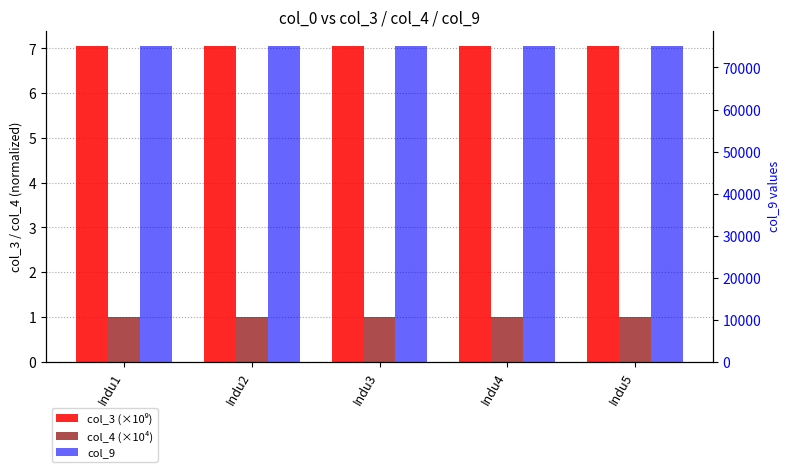

Is the value of col_3 (×10⁹) at Indu1 greater than the value of col_9 at Indu3?

No